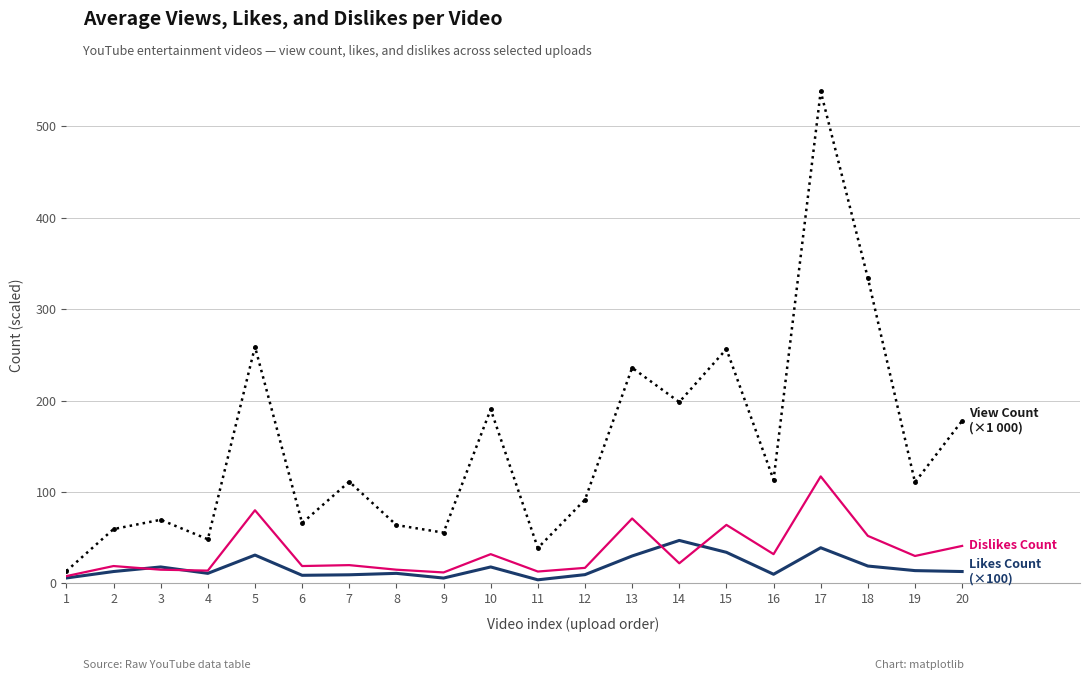

What is the greatest value displayed?

538.0